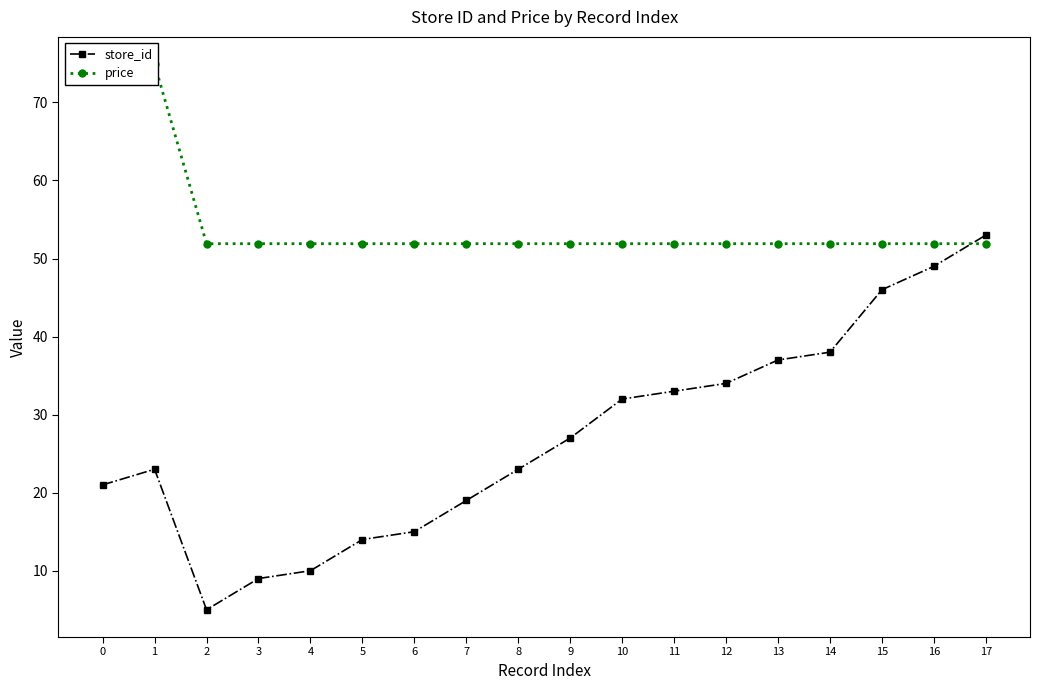

What is the value of the store_id point at the 14th from the left?

37